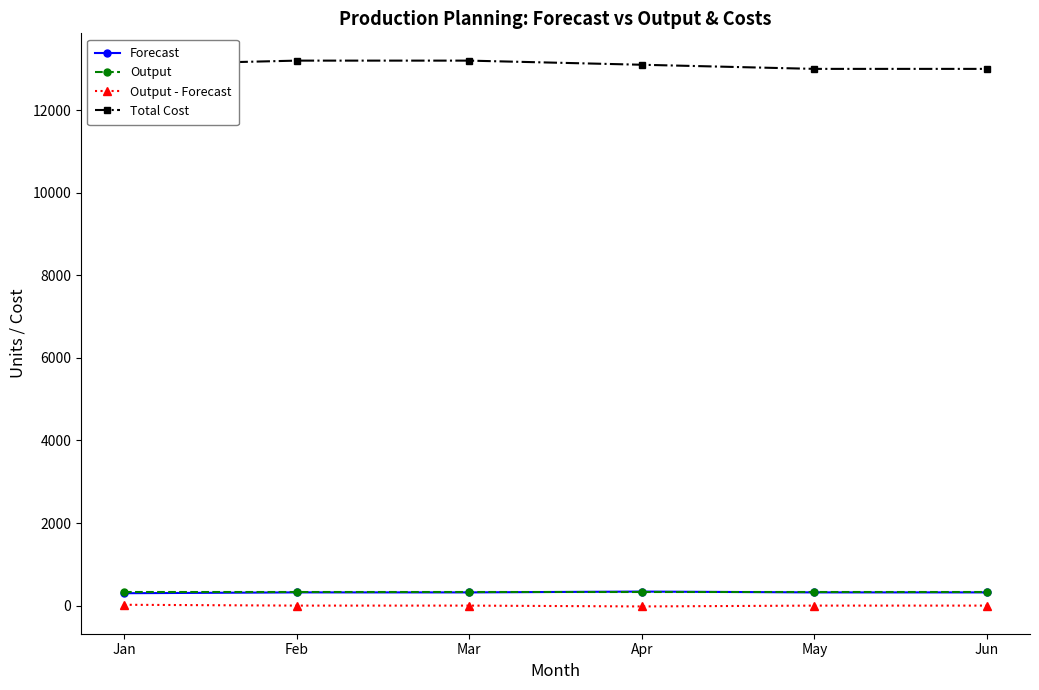

What is the spread (max minus min) of values at Feb?

13200